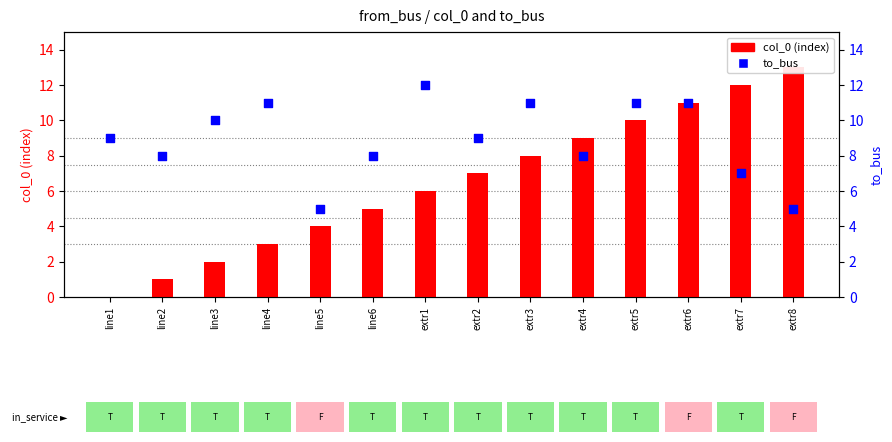

Between extr2 and extr5, which is larger?

extr5